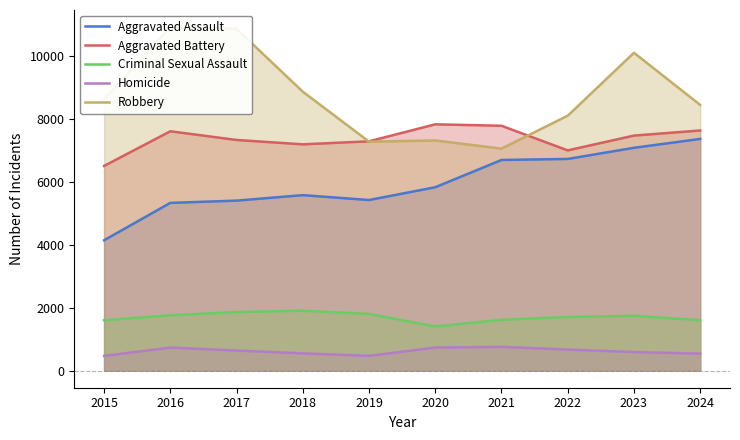

True or false: Homicide has more than 0 interior local peaks.

True